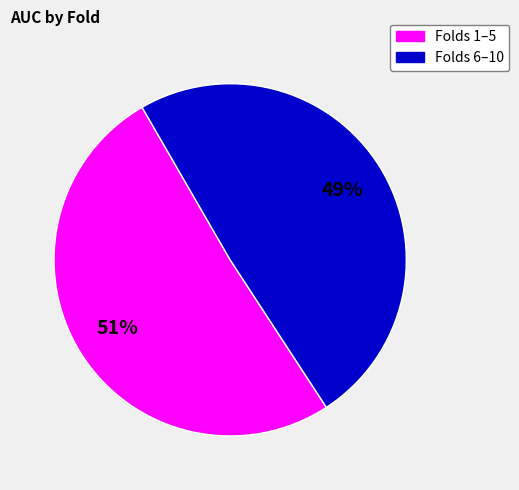

Does any single category account for the majority?

Yes